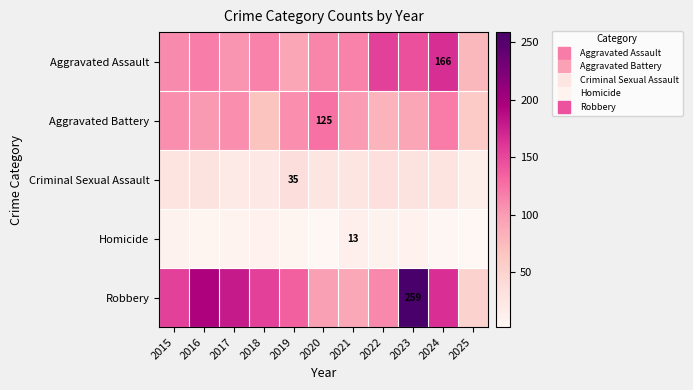

What is the minimum value shown in the chart?

2